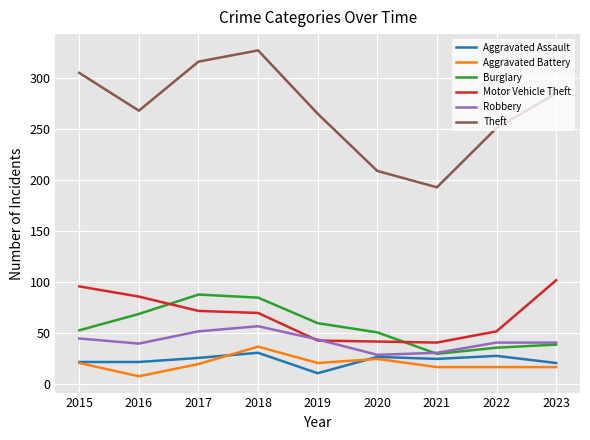

Read the Aggravated Assault value at 2016.

22